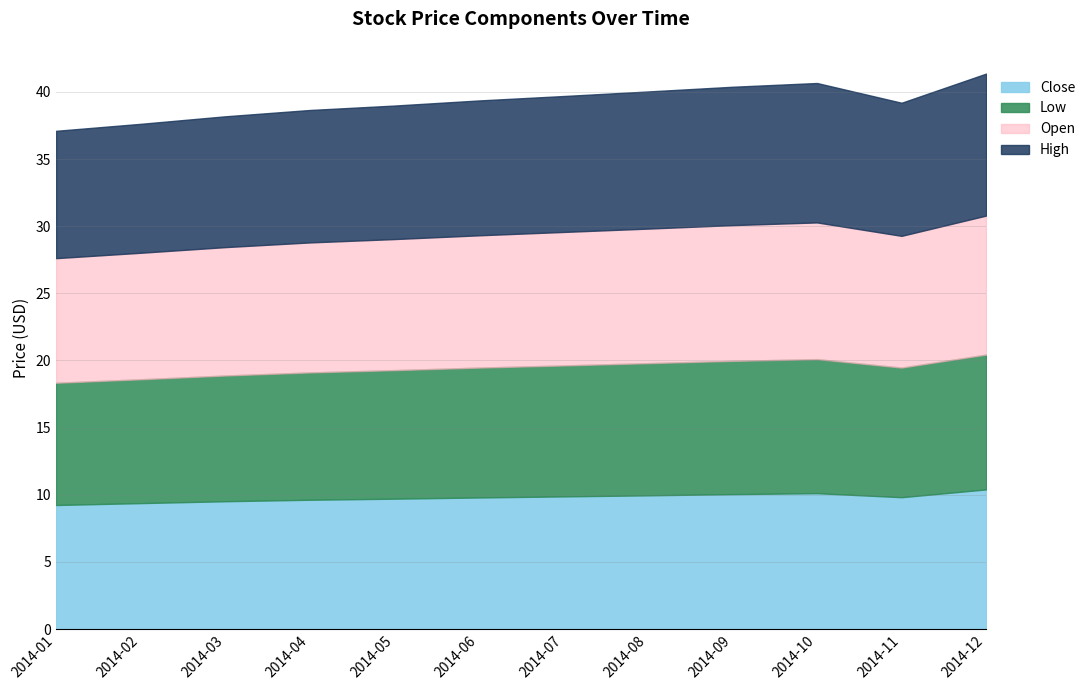

How many interior local peaks does the High series have?

1